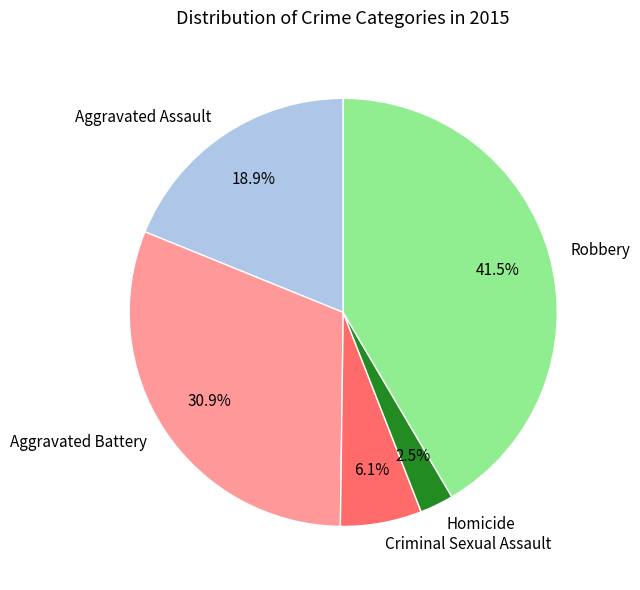

Approximately how many times larger is the value at Criminal Sexual Assault compared to Robbery?

0.1